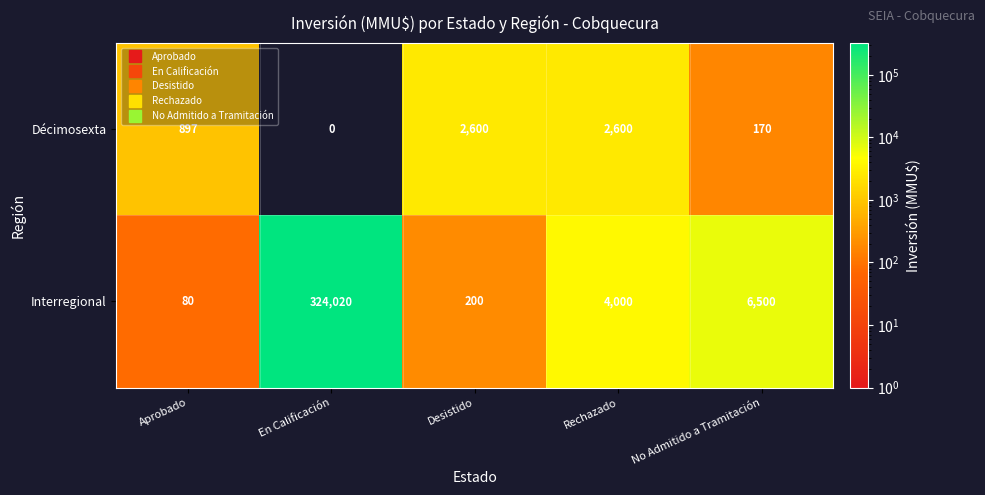

Which series changed the most between Desistido and Rechazado?

Interregional